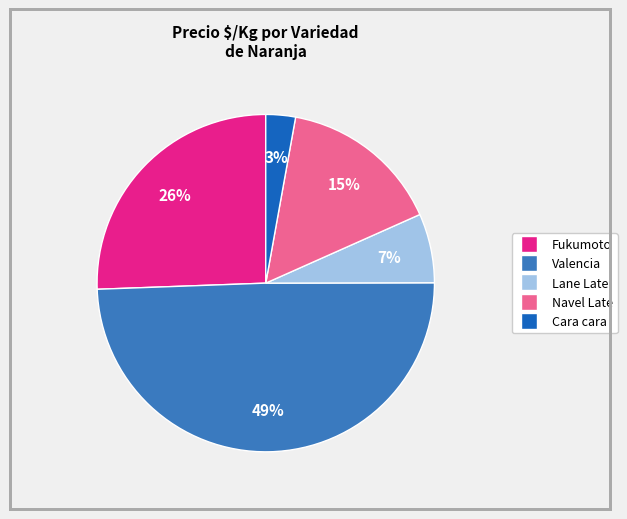

To the nearest percent, what is the average slice percentage?

20%